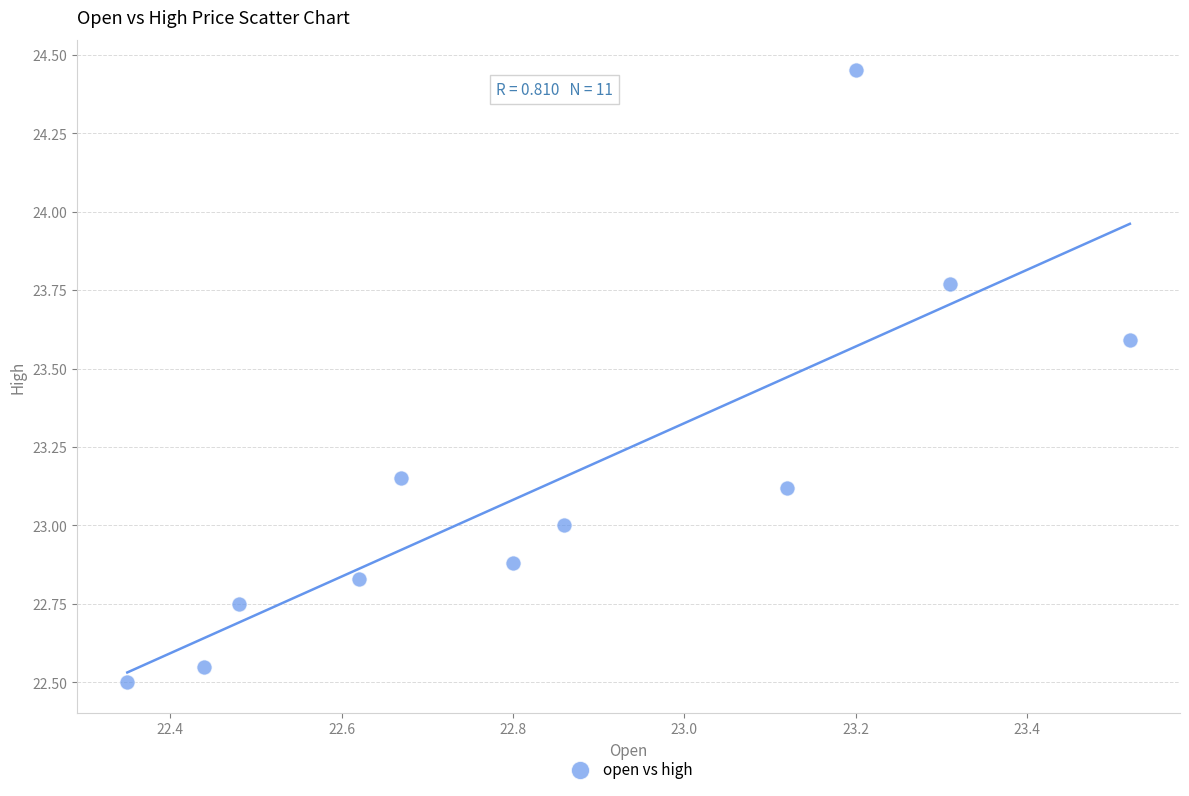

What is the range of X values (max minus min)?

1.2